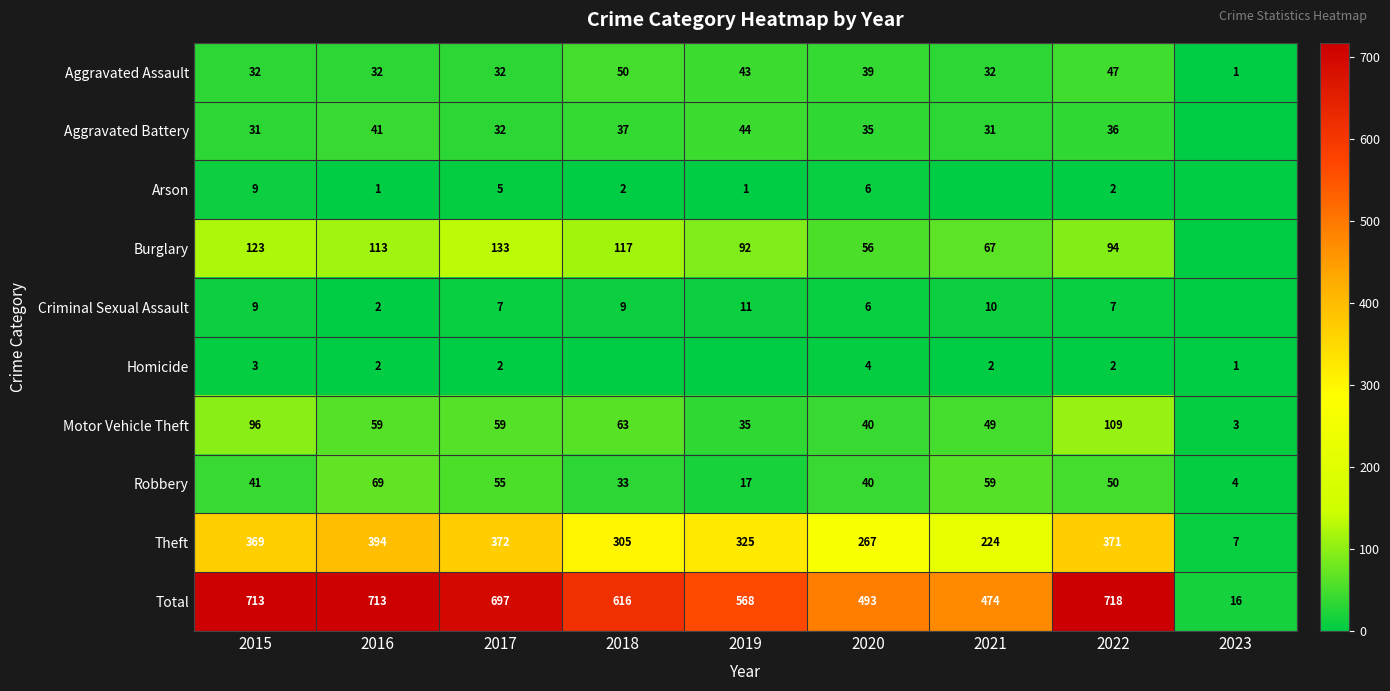

The value of Burglary at 2021 is 67. True or false?

True